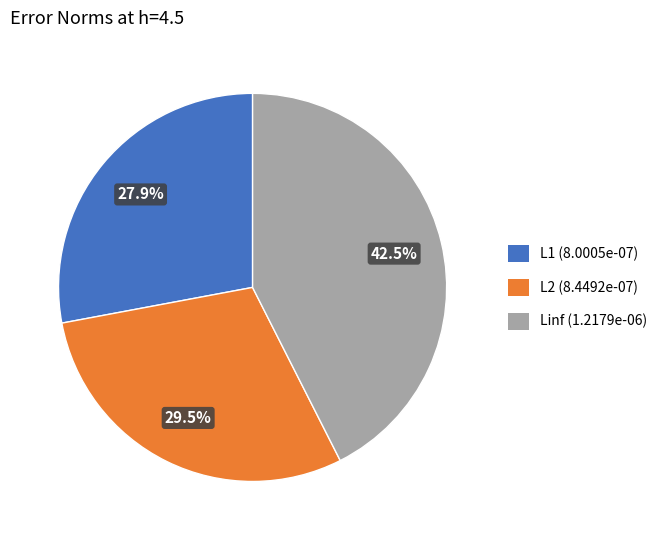

Combined, do L1 and L2 account for over 50%?

Yes